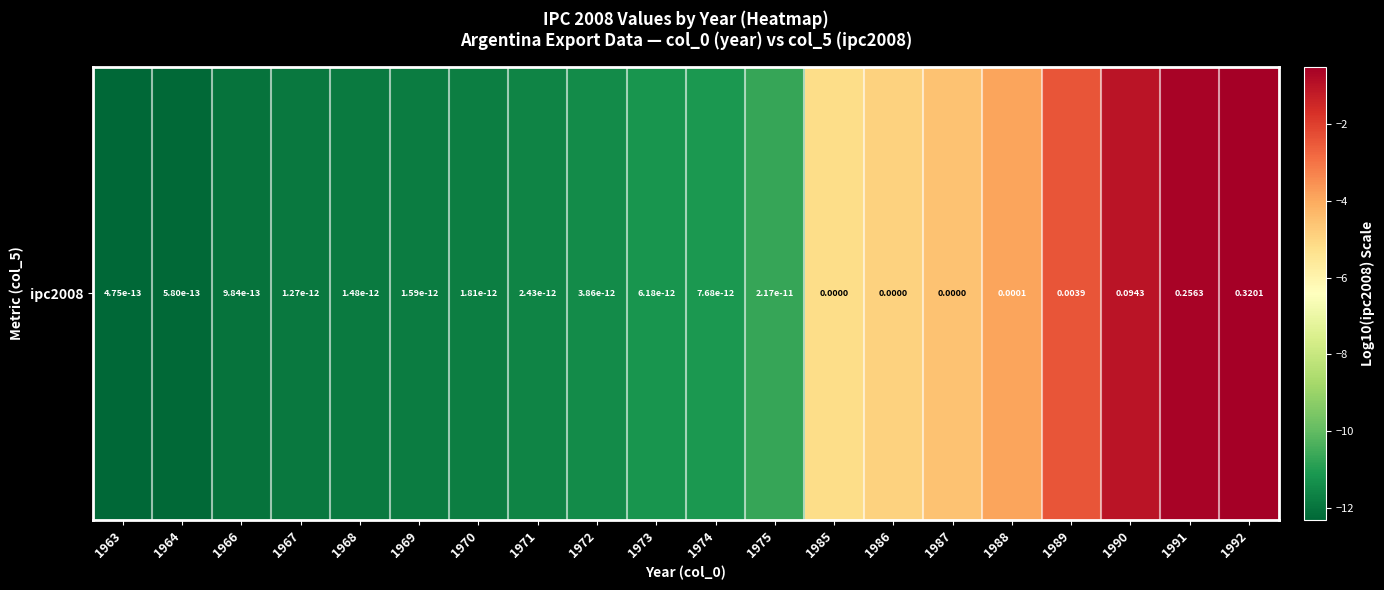

How many values exceed -11?

9